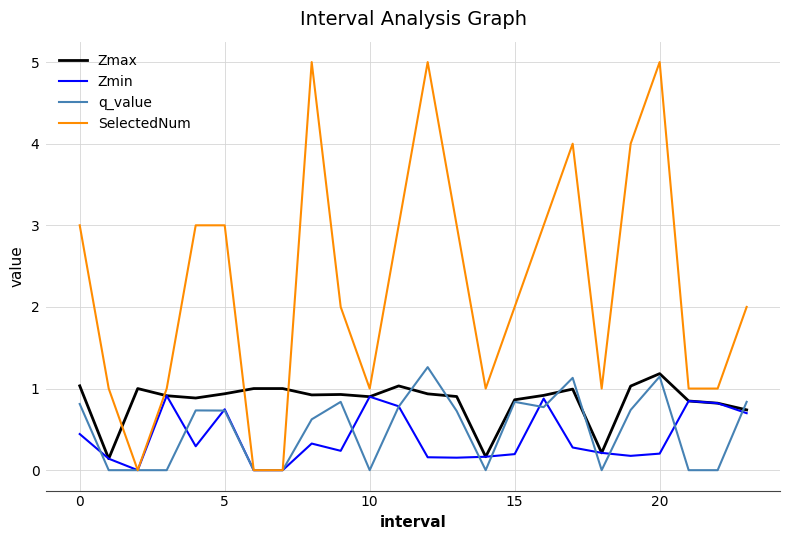

After their last crossing, which series has the higher values: SelectedNum or Zmax?

SelectedNum